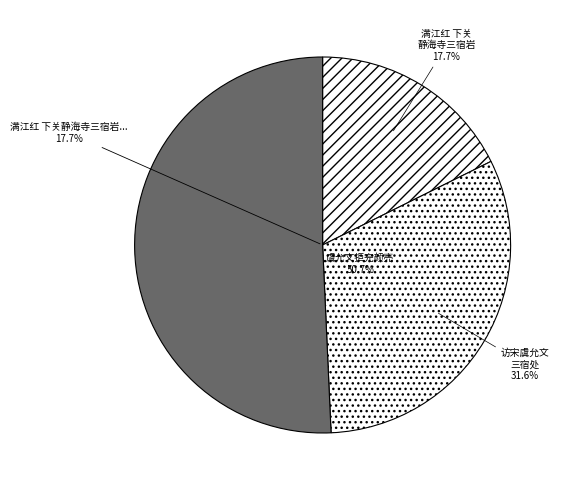

Rank the categories by value from lowest to highest.

满江红 下关静海寺三宿岩，相传虞允文破金师归后驻此, 访宋虞允文三宿处, 虞允文拒完颜亮